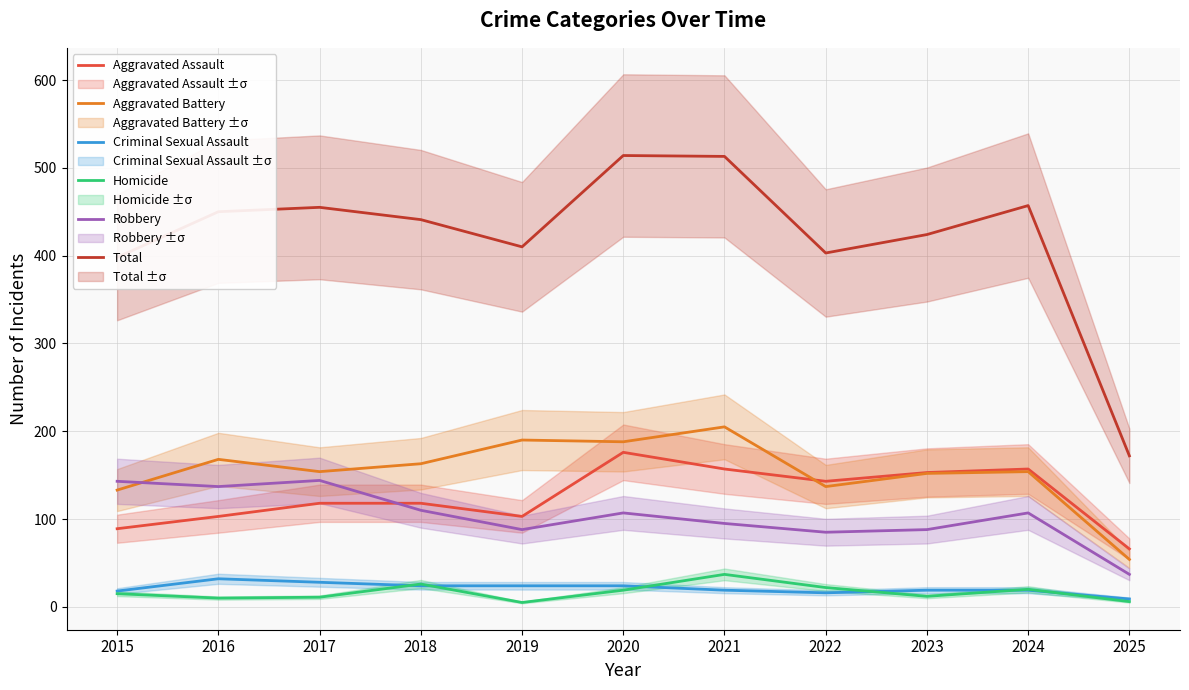

What is the value of the Total point at the 11th from the left?

172